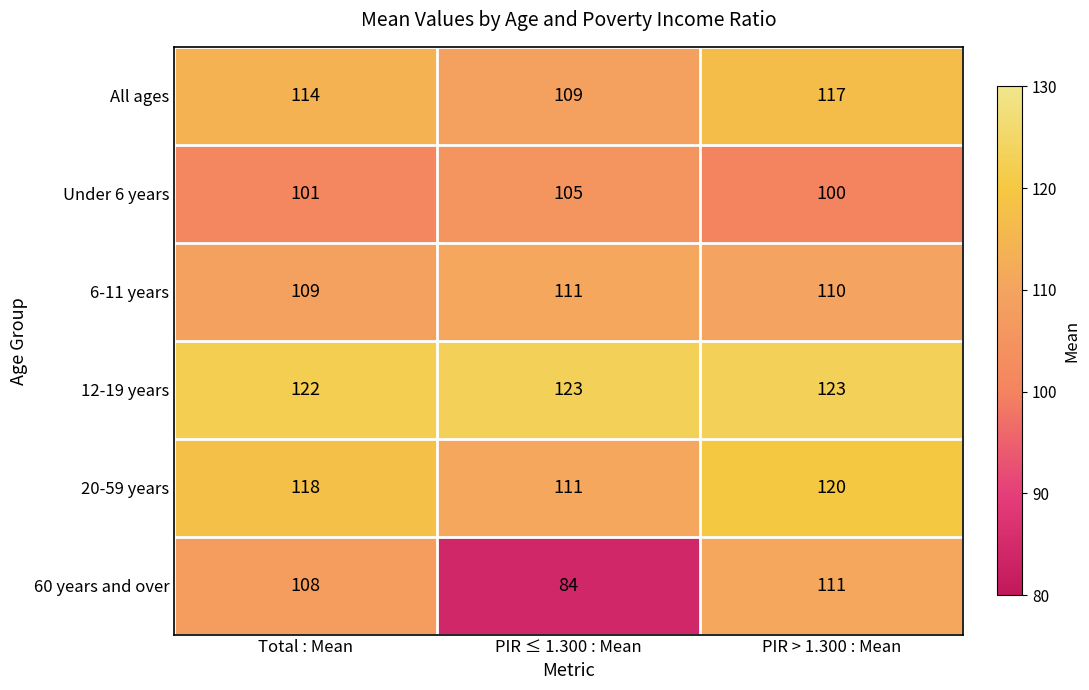

What is the sum of the 60 years and over values at PIR > 1.300 : Mean and PIR ≤ 1.300 : Mean?

195